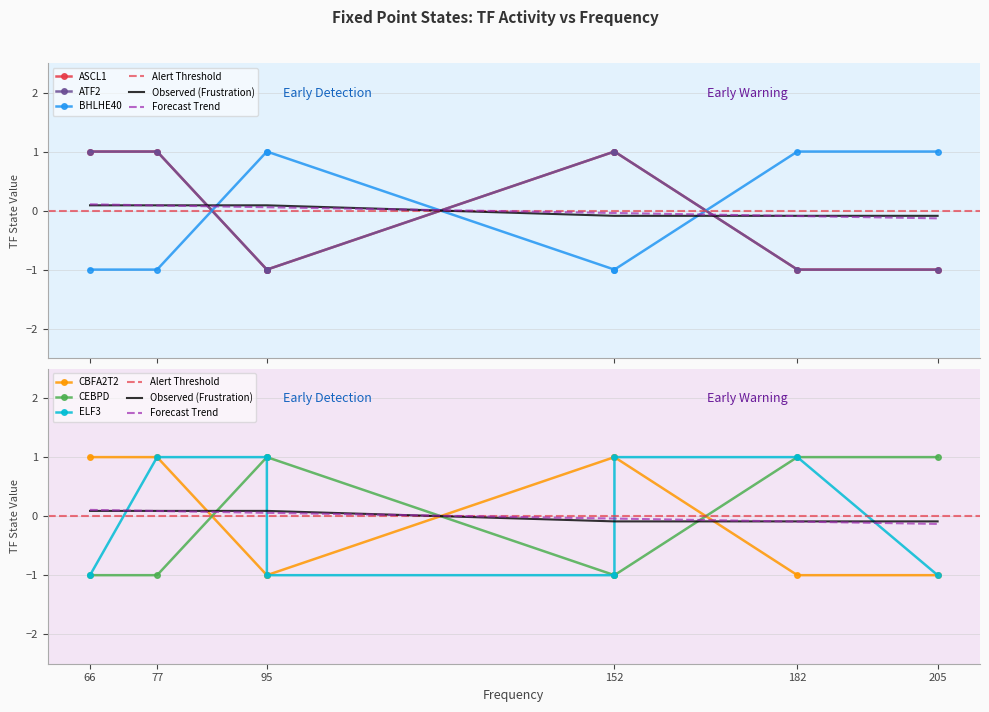

True or false: ASCL1 and CBFA2T2 cross at least once.

False